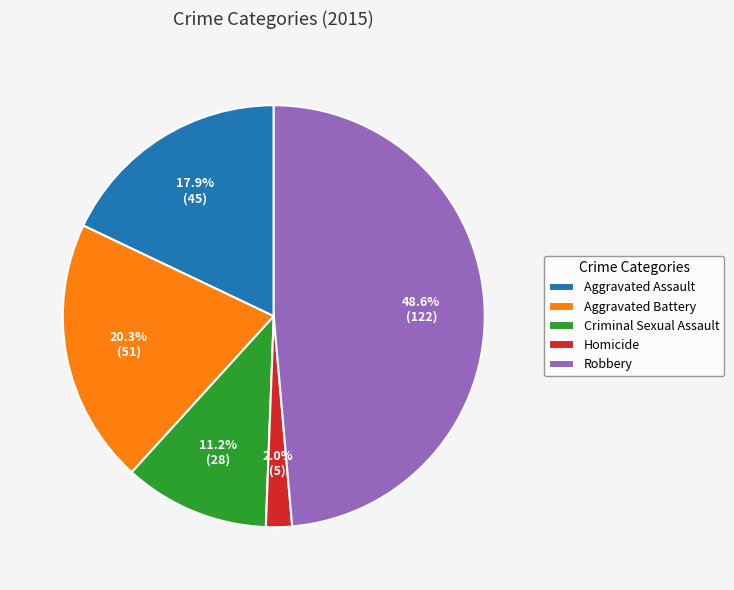

Does Aggravated Battery represent more than half of the total?

No